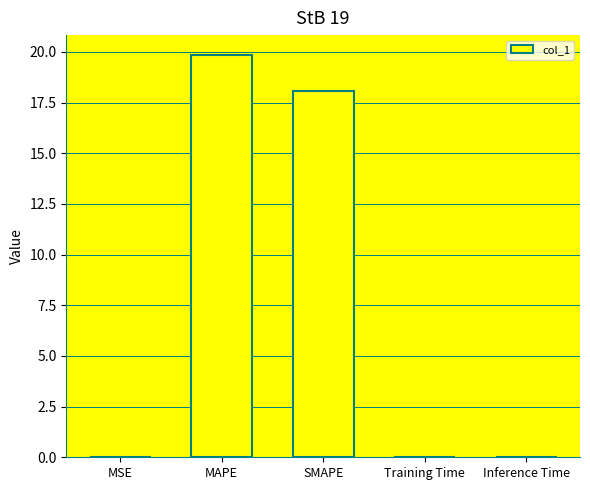

True or false: the data shows 0.0 at Training Time.

True